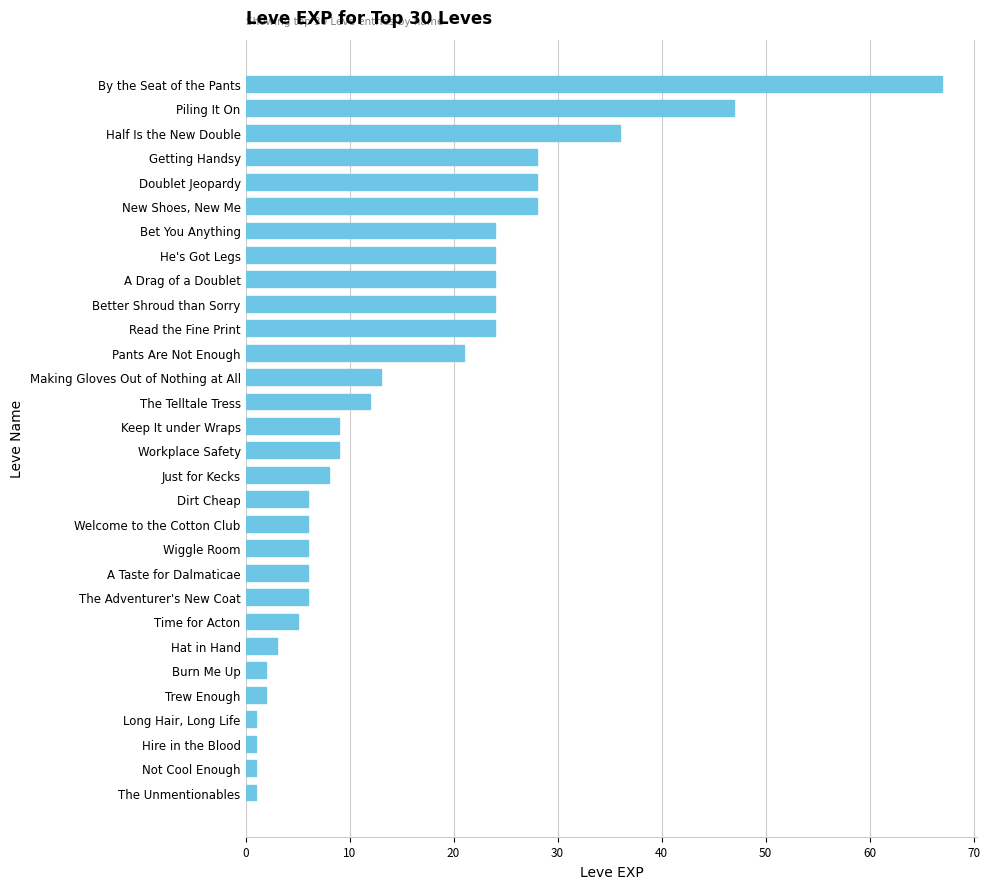

The value at Just for Kecks is 11. True or false?

False